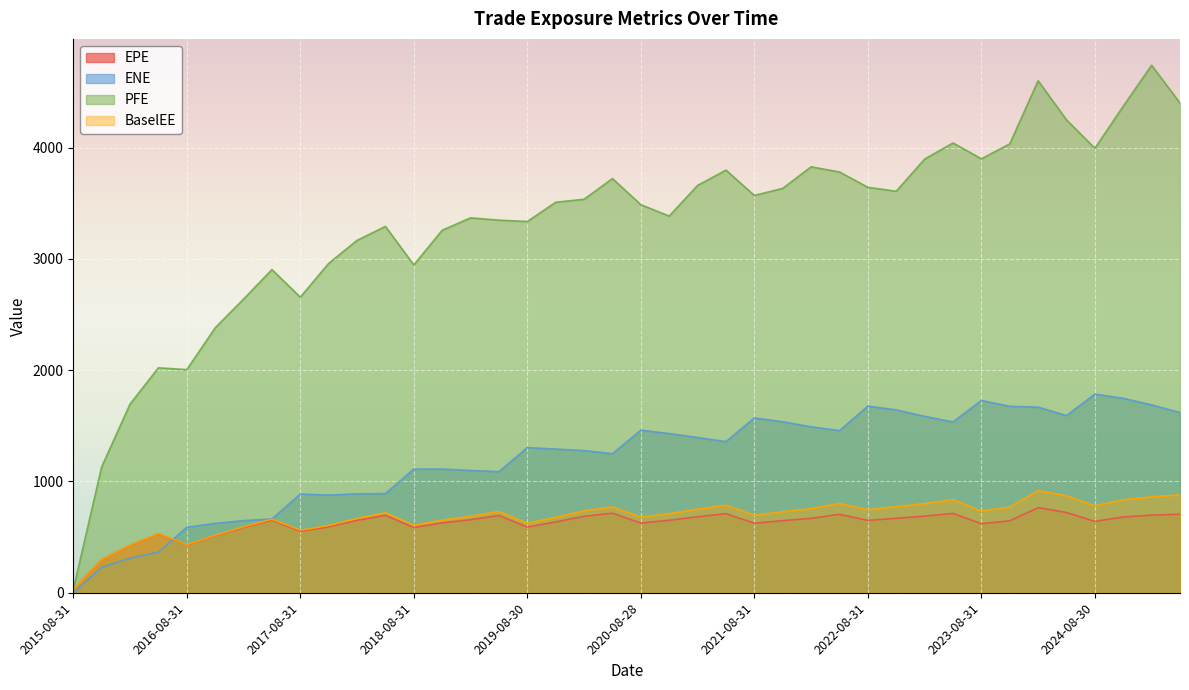

What is the label of the 38th point from the right?

2016-02-29